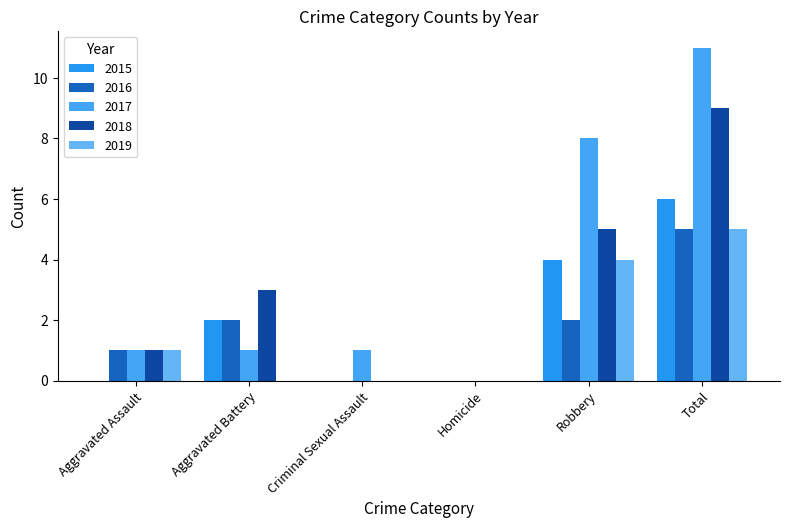

What is the difference between the highest and lowest values at Total?

6